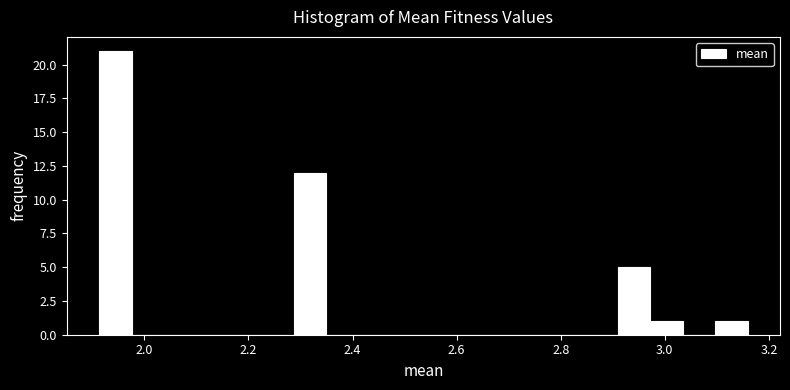

Read against the x-axis, roughly where is the centre of the tallest bar?

1.94